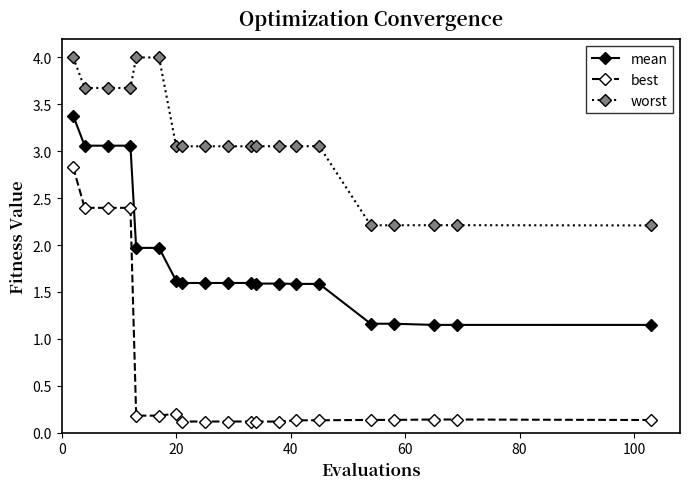

What is the lowest value of the best series?

0.1